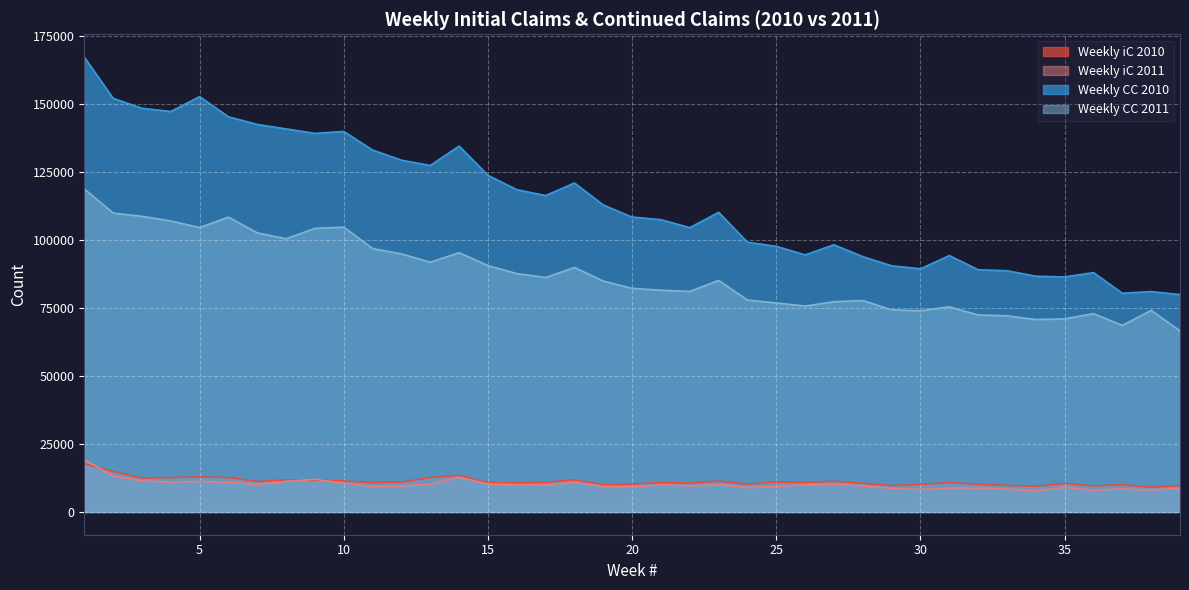

At 38, list the series in order from largest to smallest.

Weekly CC 2010, Weekly CC 2011, Weekly iC 2010, Weekly iC 2011